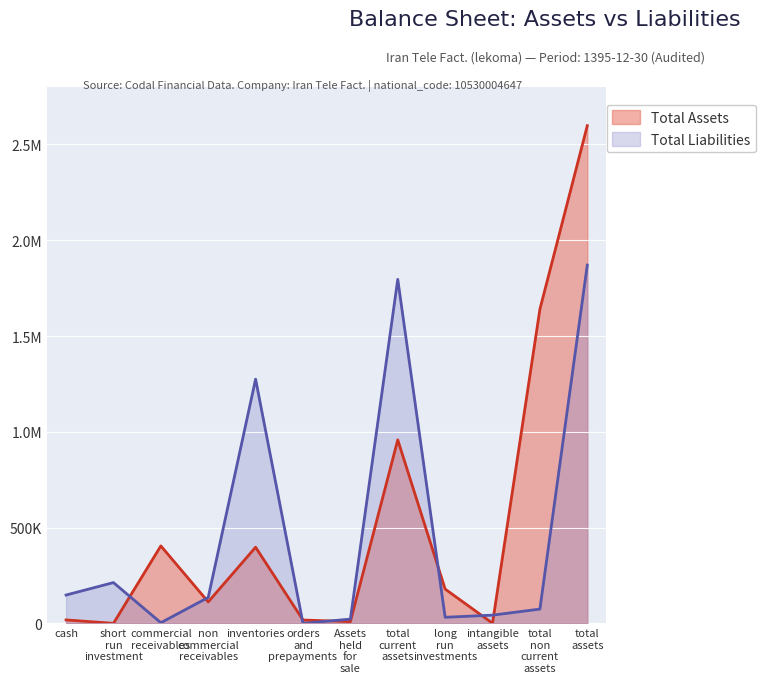

How many times do Total Liabilities and Total Assets cross each other?

7